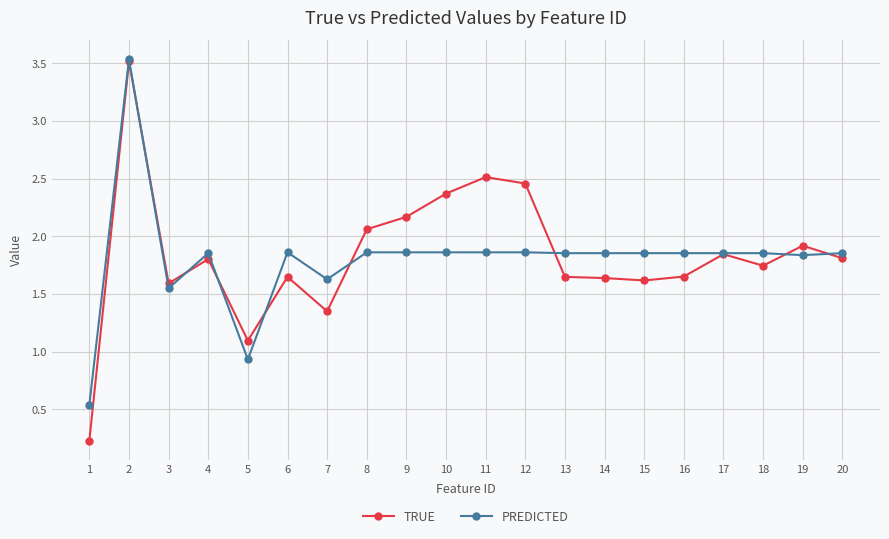

What is the greatest value displayed?

3.5